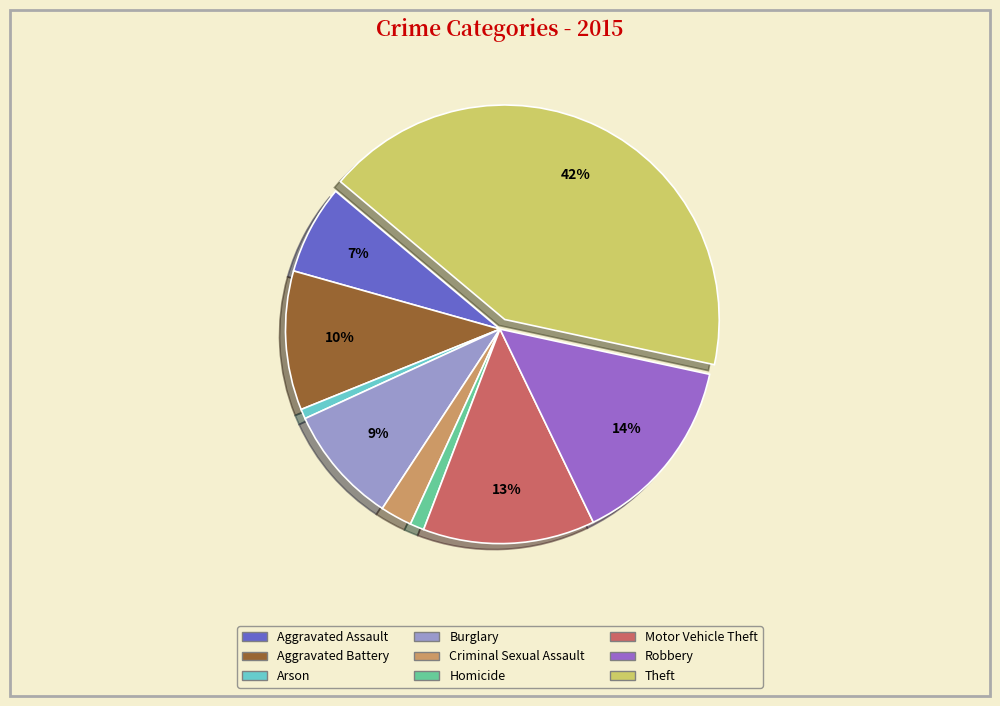

Count the number of slices in the pie.

9